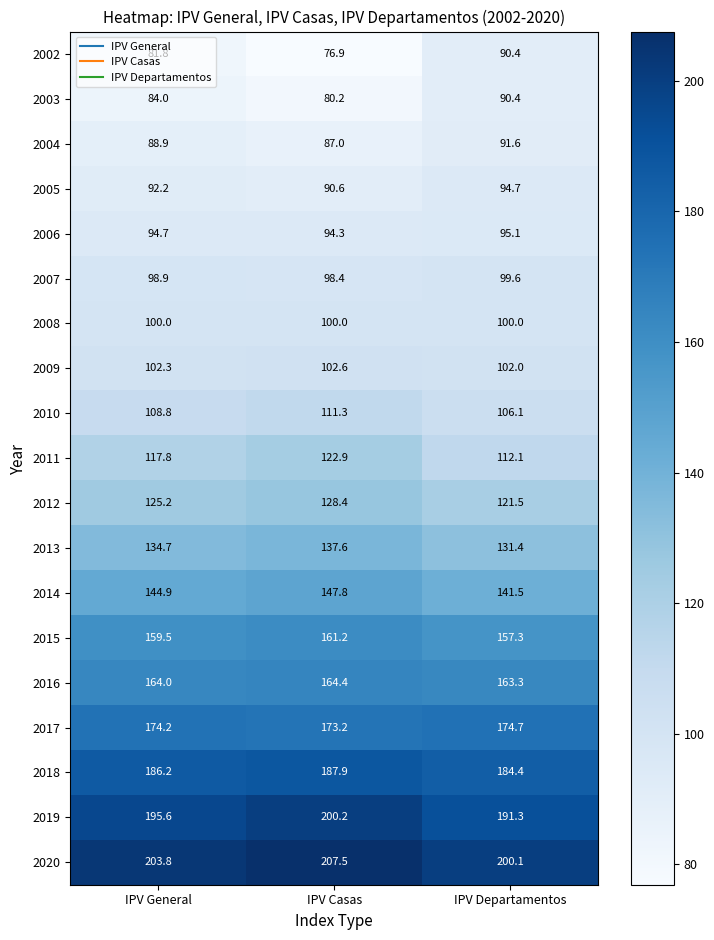

Which series has the widest spread of values?

2002